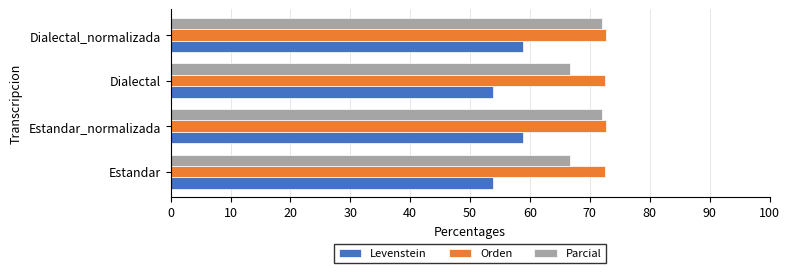

What is the smallest value displayed?

53.9